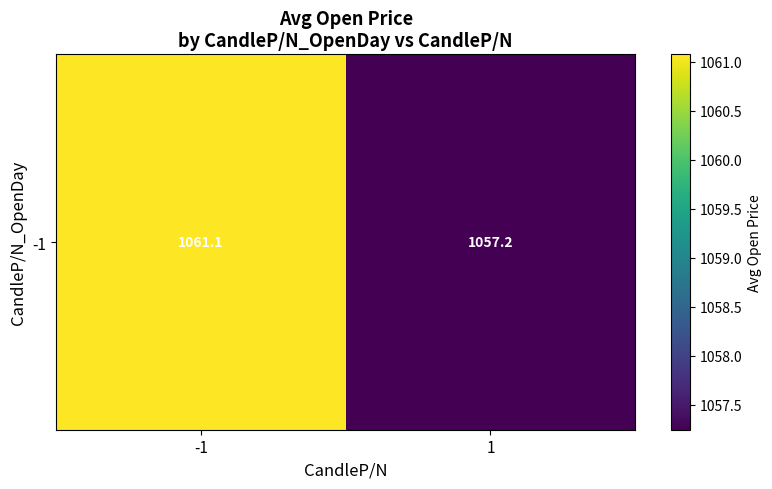

What is the minimum value shown in the chart?

1057.2